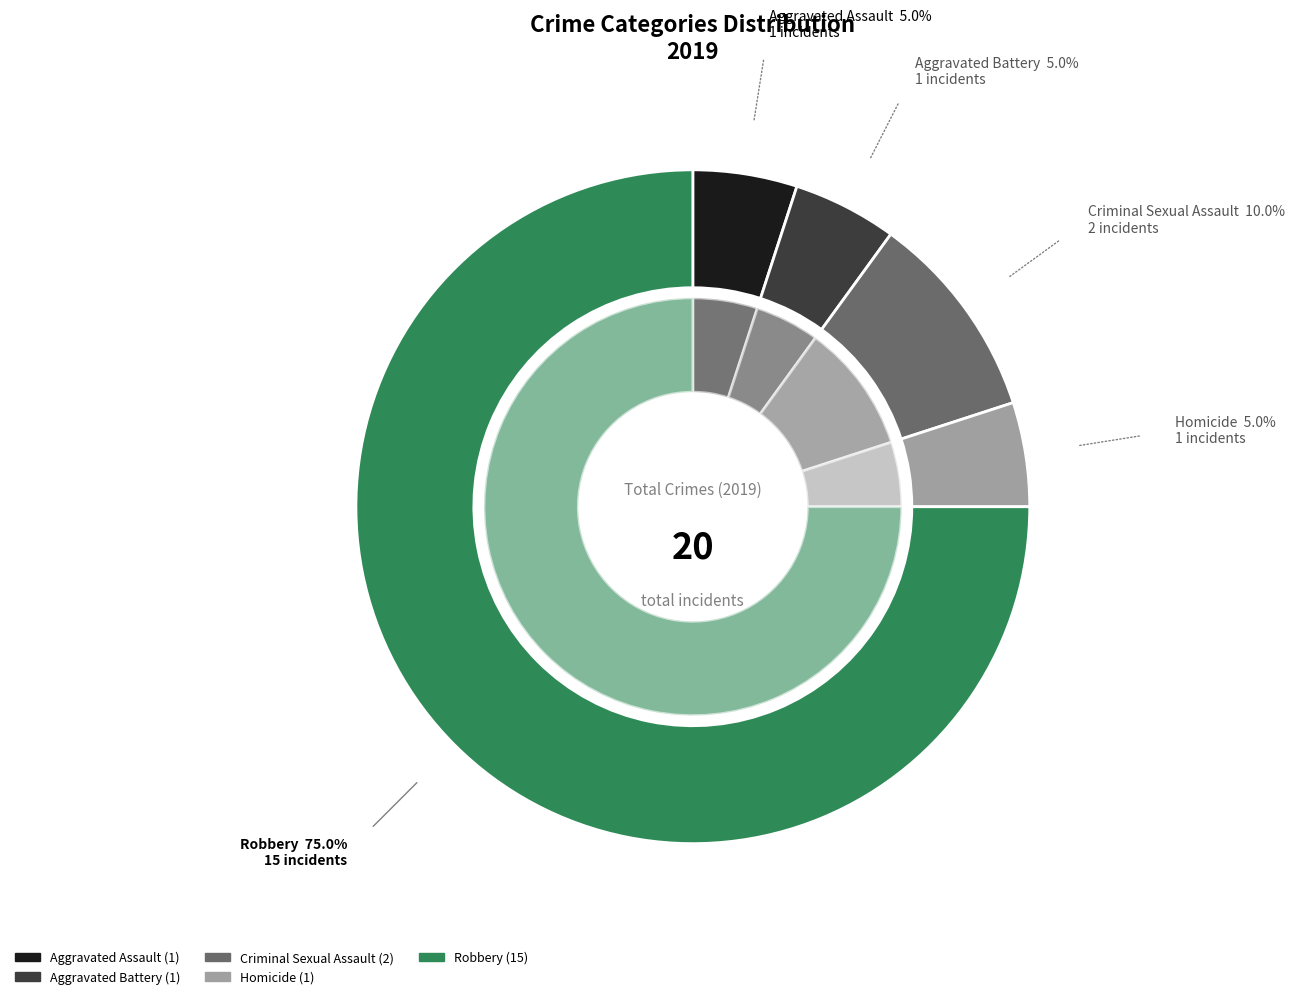

Count the number of slices in the pie.

5